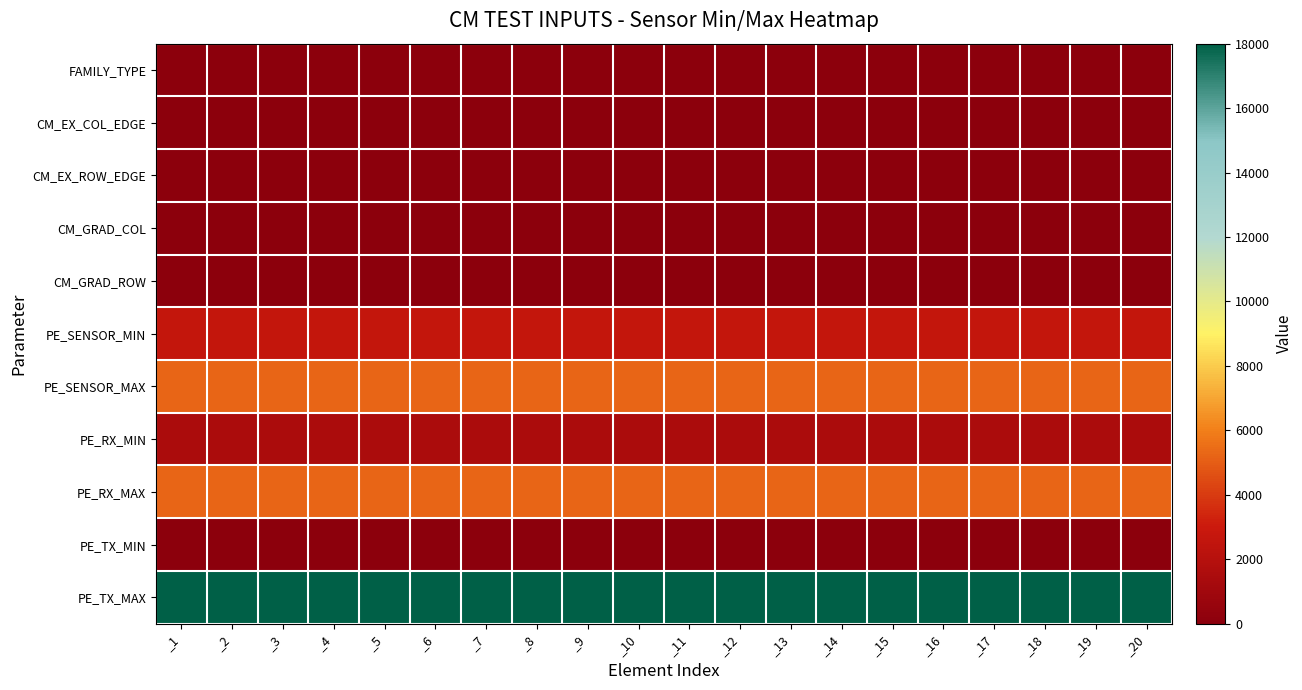

What is the total value across all series at _9?

32645